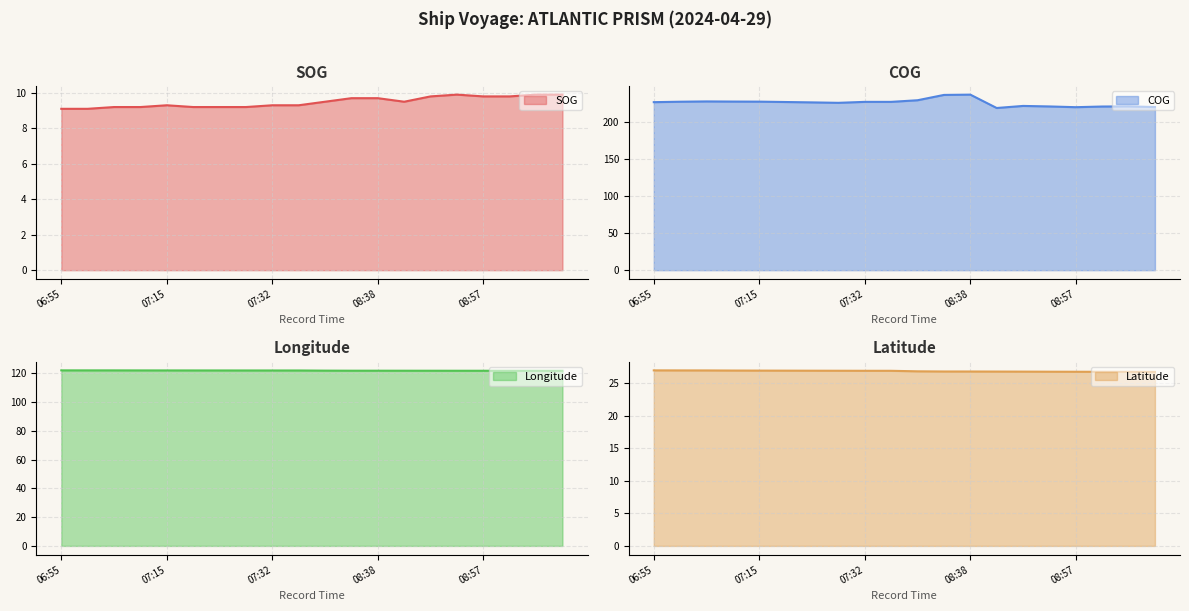

The value of SOG at 09:10 is 14.3. True or false?

False